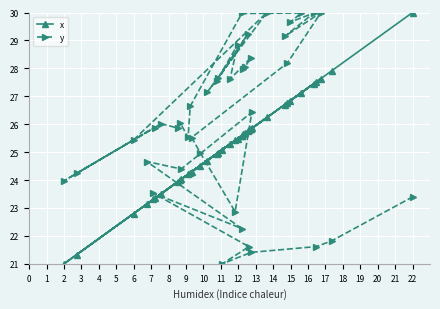

List the series in order of their overall mean, highest first.

y, x